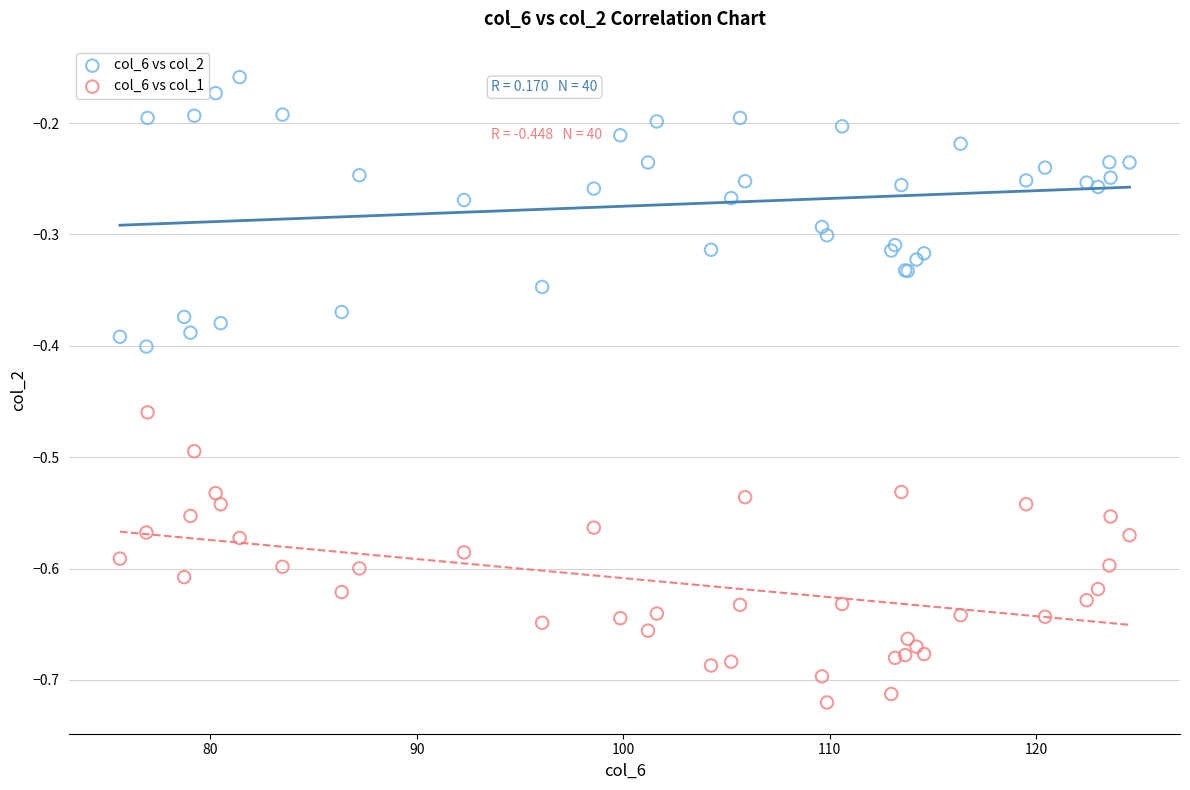

Which series has the widest spread of Y values?

col_6 vs col_1